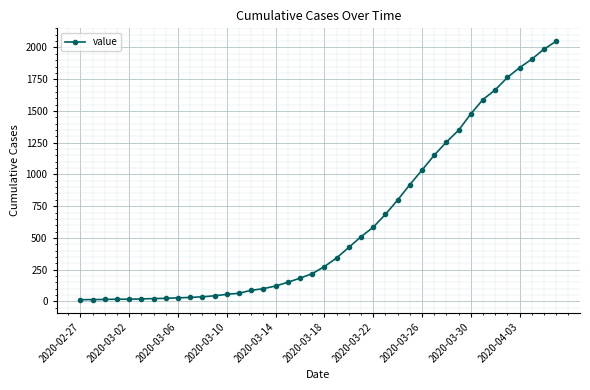

What is the value of the 18th point from the left?

150